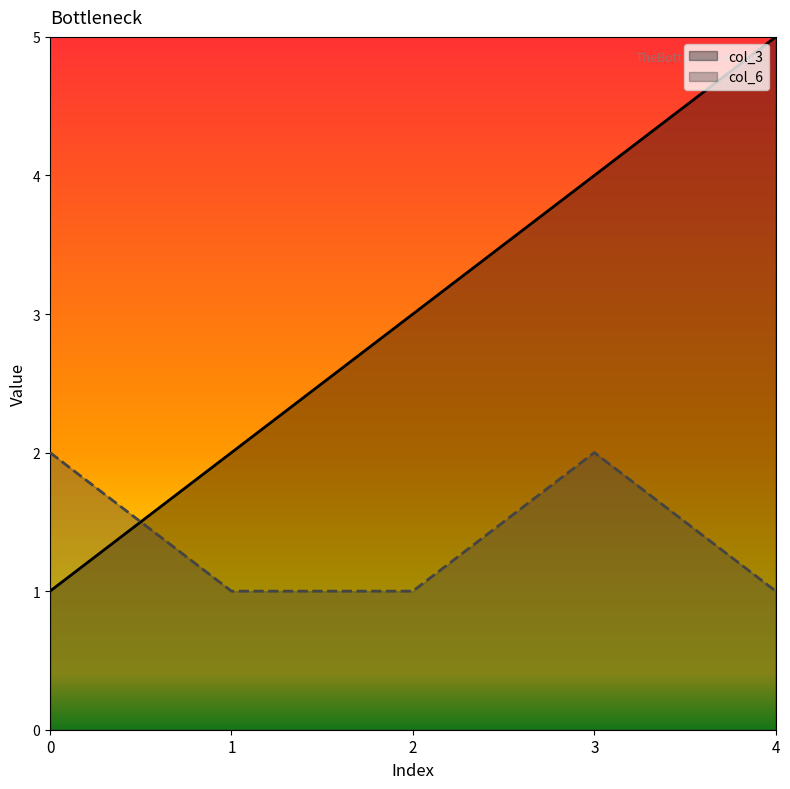

Between 0 and 4, which series saw the biggest shift?

col_3